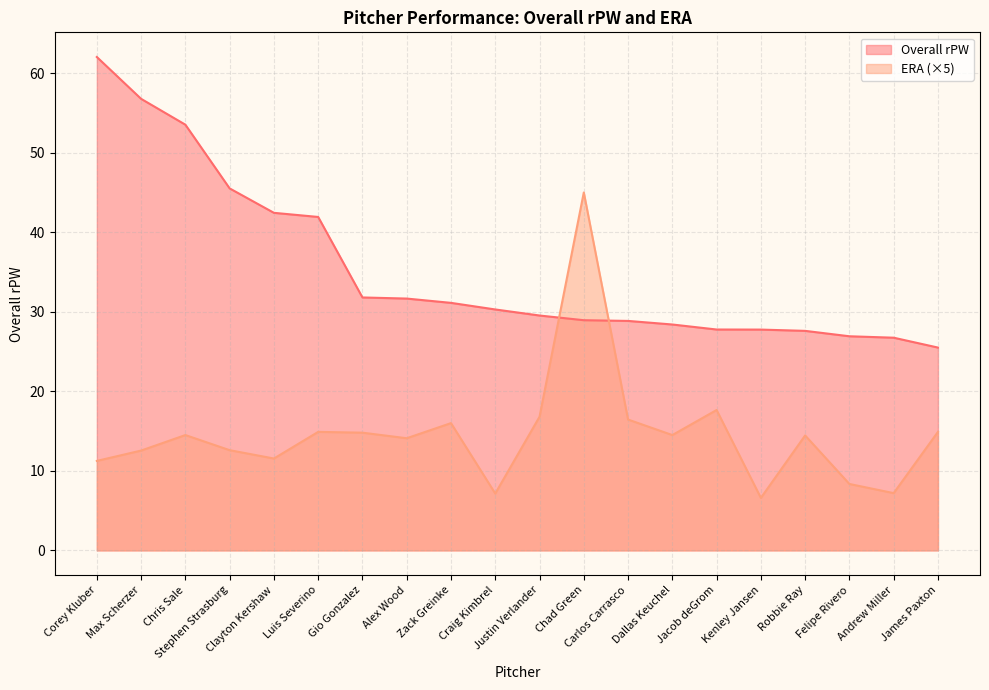

What is the value of the Overall rPW point at the 16th from the left?

27.8